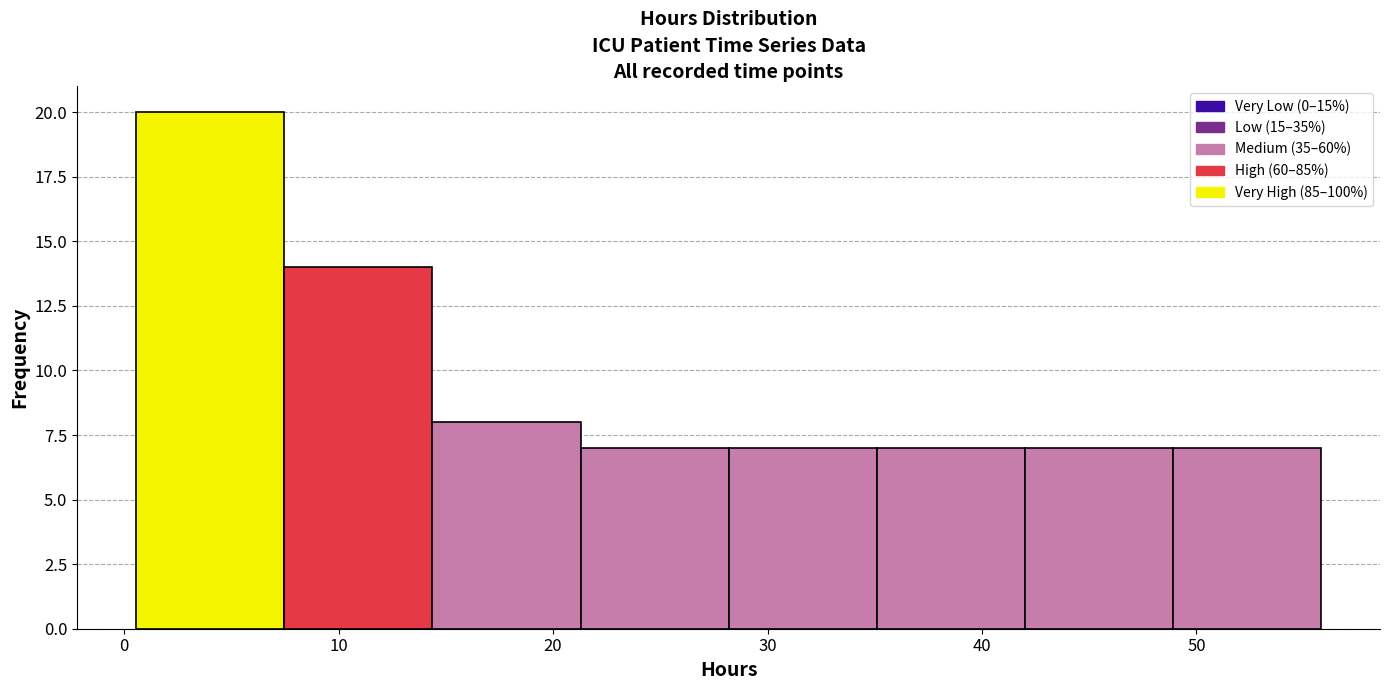

Reading left to right, list every bar in this chart as the range it spans on the x-axis followed by its height. Neither the bar edges nor the heights are printed on the chart, so give them approximately, as read against the axes.

1 to 7: 20
7 to 14: 14
14 to 21: 8
21 to 28: 7
28 to 35: 7
35 to 42: 7
42 to 49: 7
49 to 56: 7